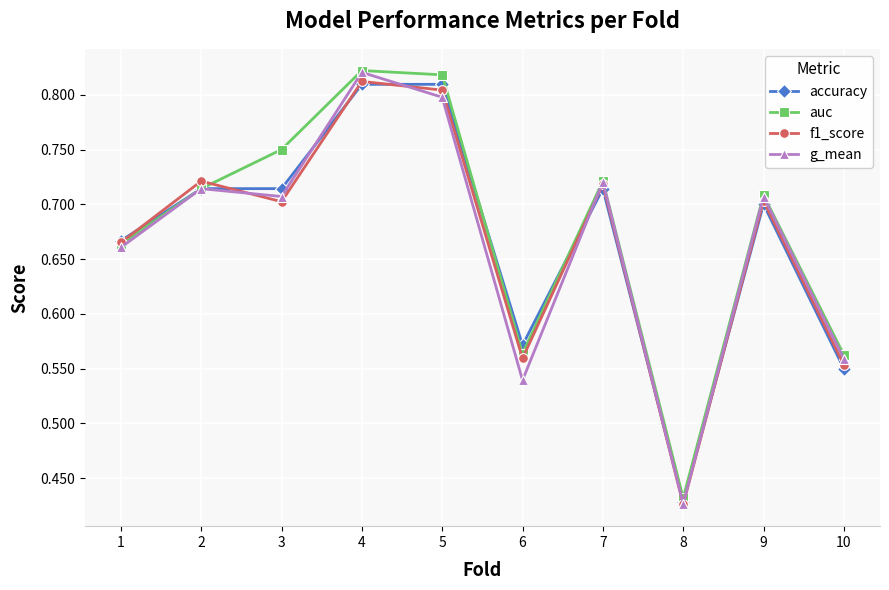

Is the value of accuracy at 3 greater than the value of g_mean at 6?

Yes